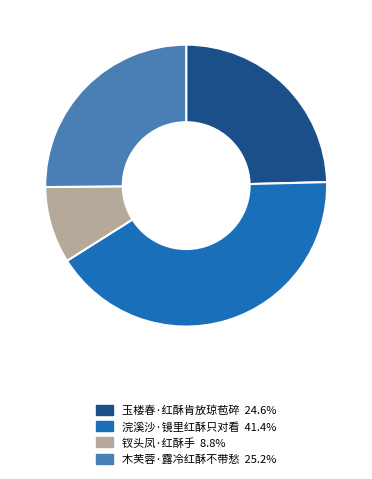

How many segments does this pie chart have?

4